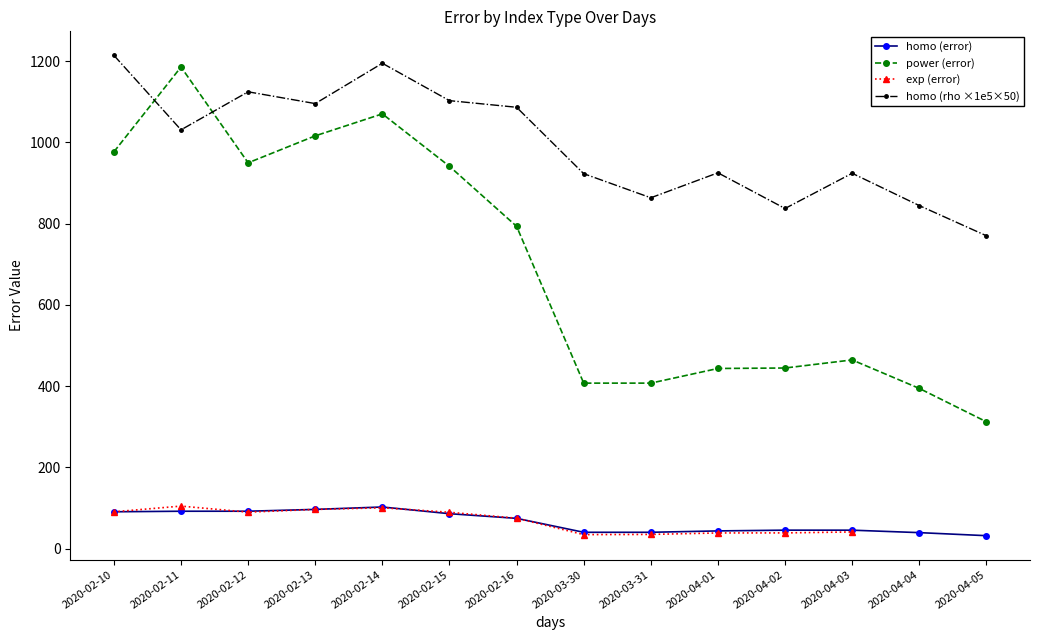

How many values in the power_error series exceed 793?

7